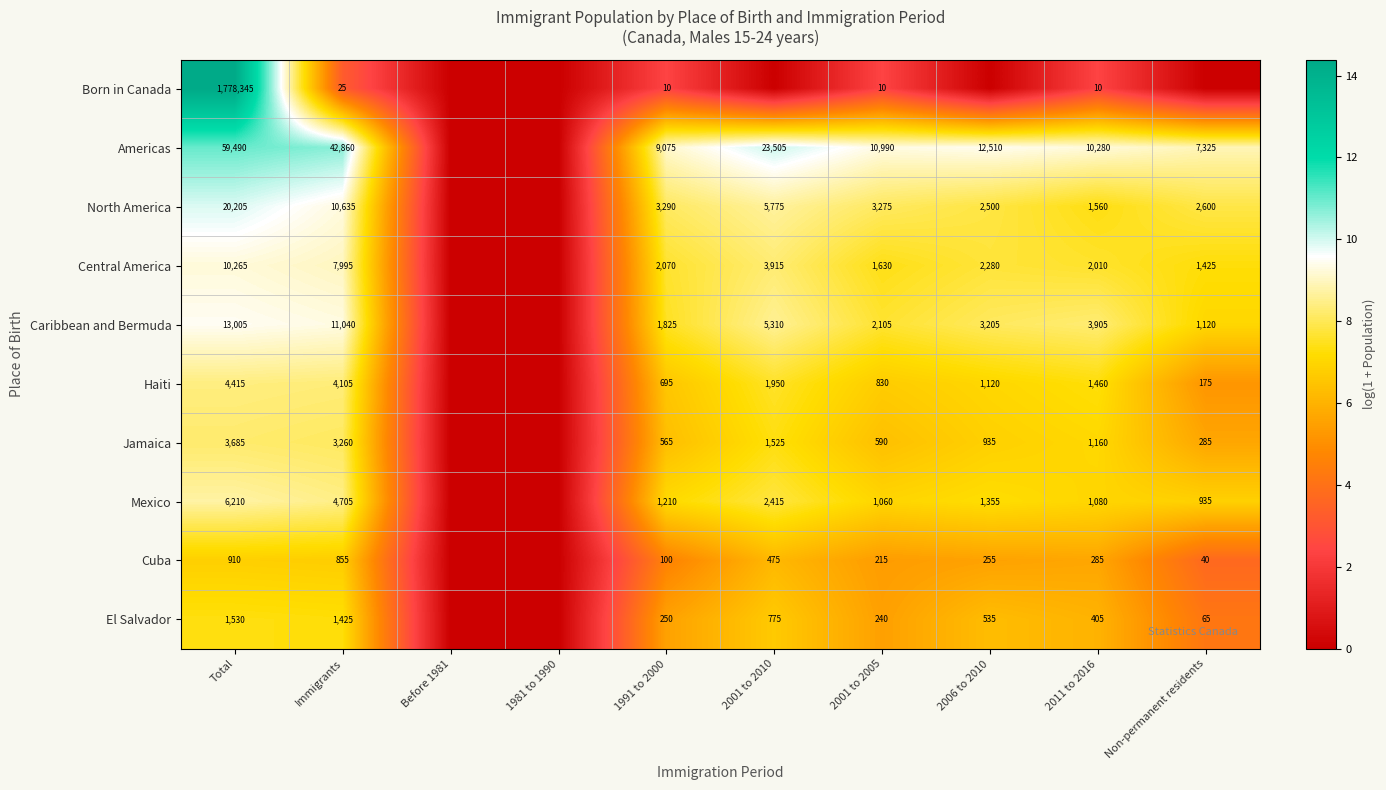

Is it true that Cuba equals 100 at 1991 to 2000?

True